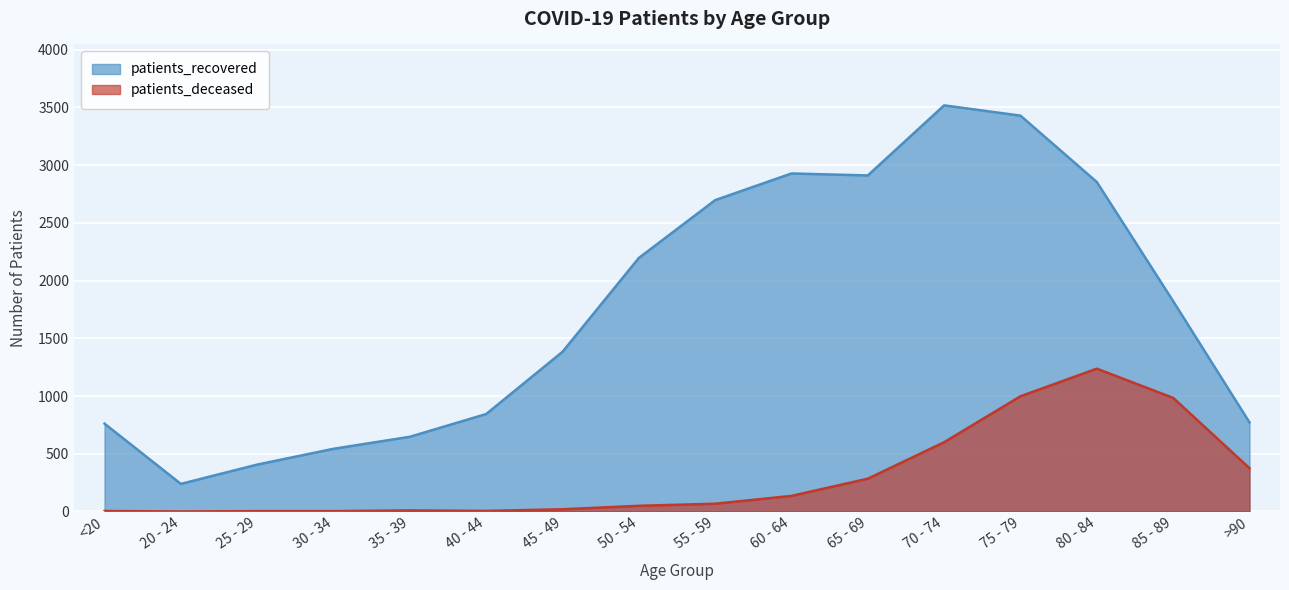

What is the difference between the highest and lowest values at 20 - 24?

239